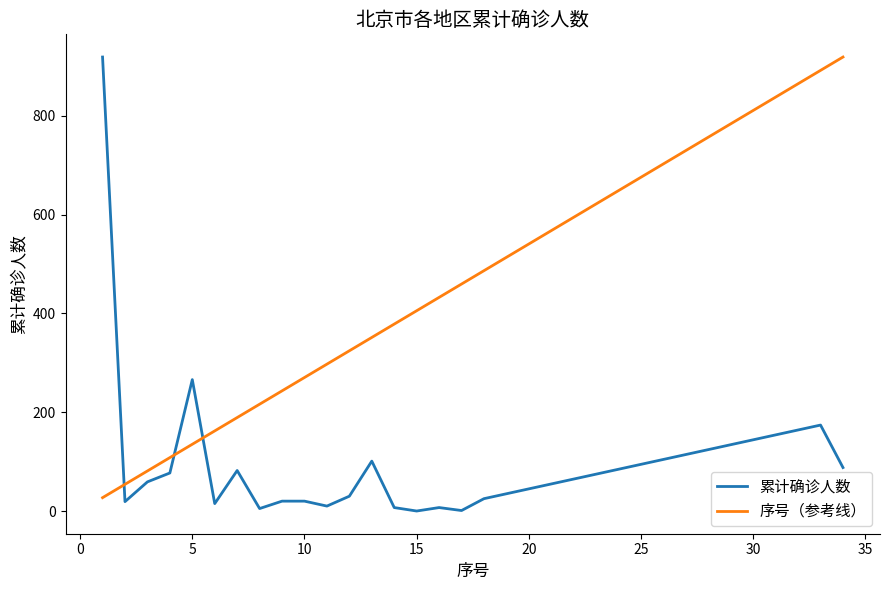

List the series in order of their overall mean, lowest first.

累计确诊人数, 序号（参考线）